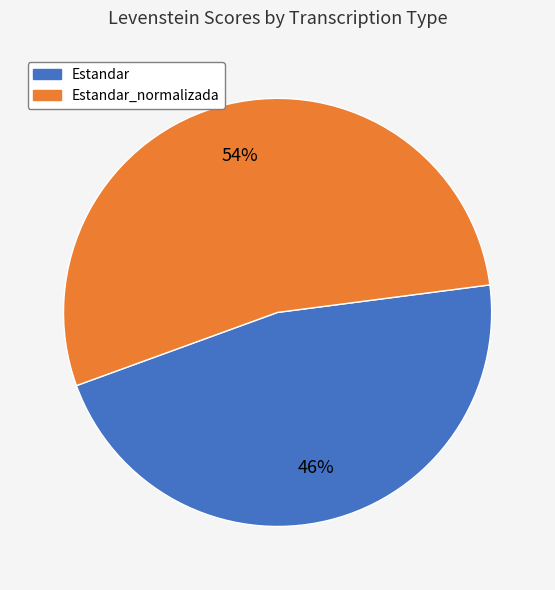

Does any single category account for the majority?

Yes